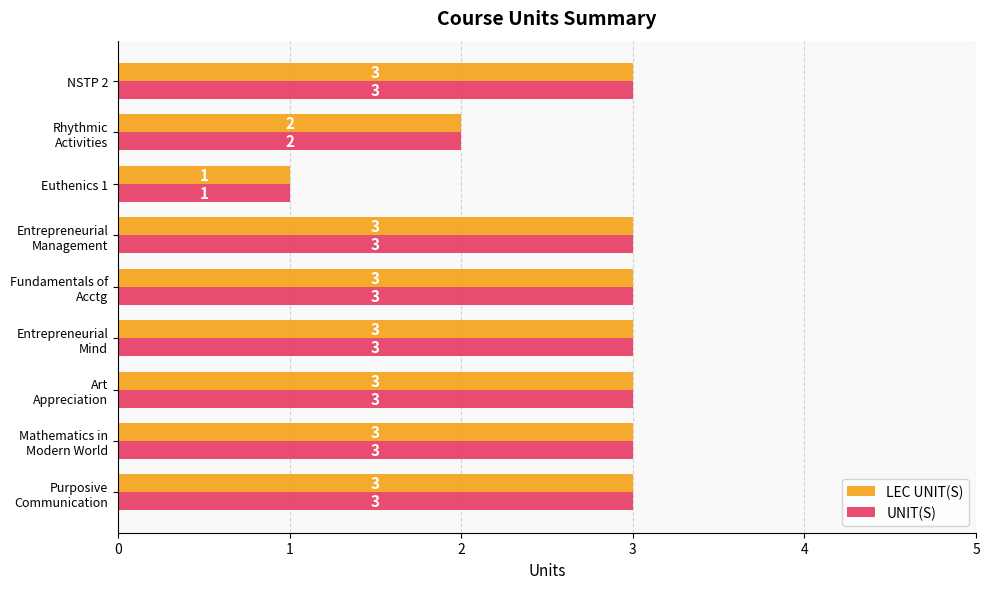

What is the average value of the UNIT(S) series?

3